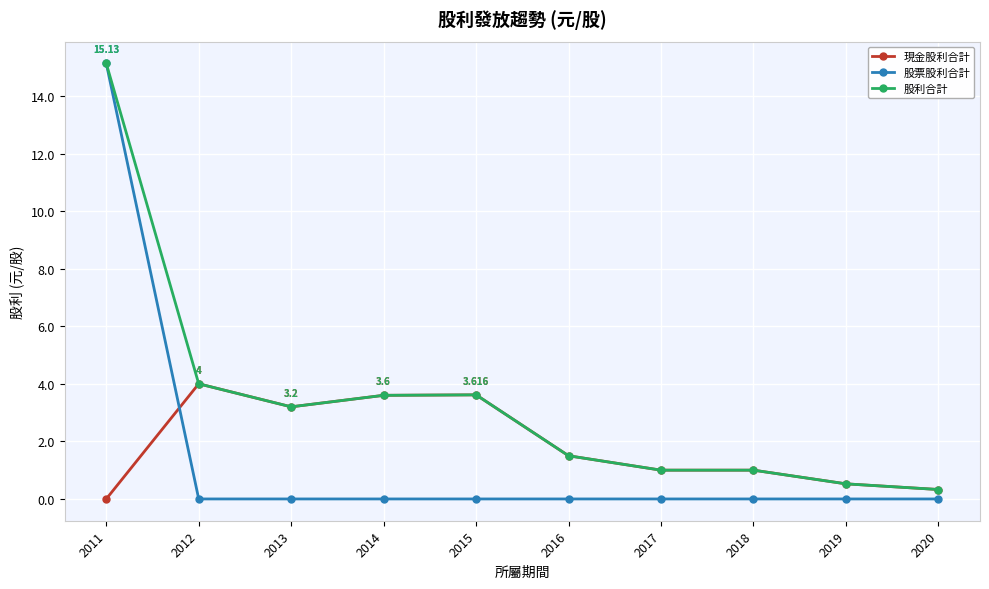

True or false: 現金股利合計 and 股票股利合計 intersect in this chart.

True